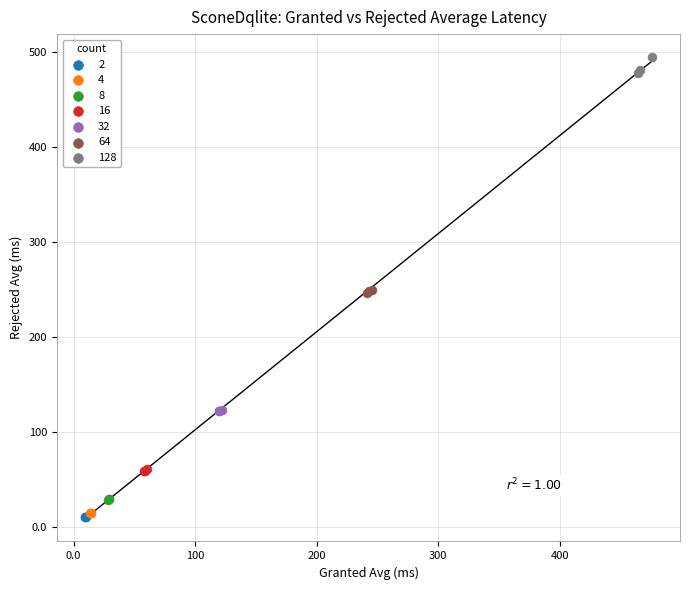

Which series contains the highest Y value?

128